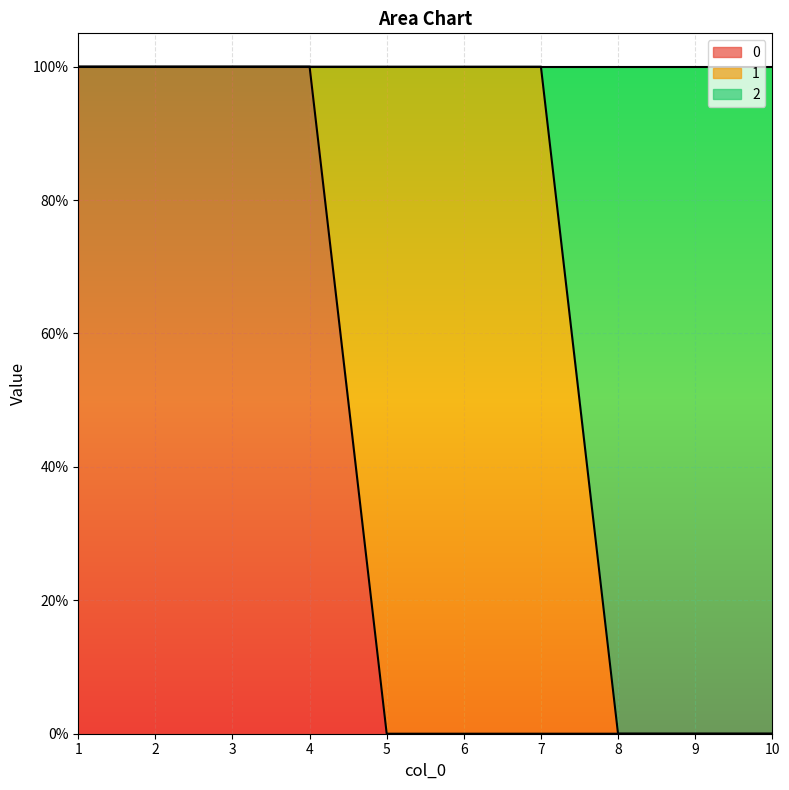

The 0 series shows 0 at 6. True or false?

True